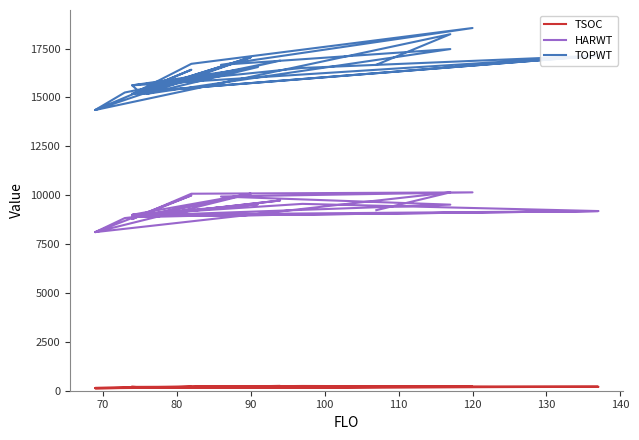

What is the value of the TSOC point at the 7th from the left?

192